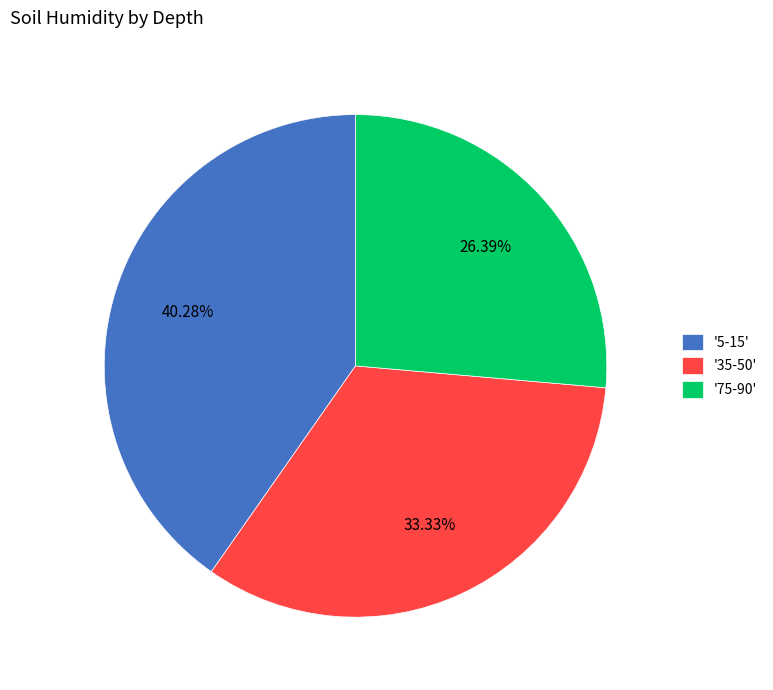

What is the ratio of the value at '5-15' to the value at '35-50'?

1.2